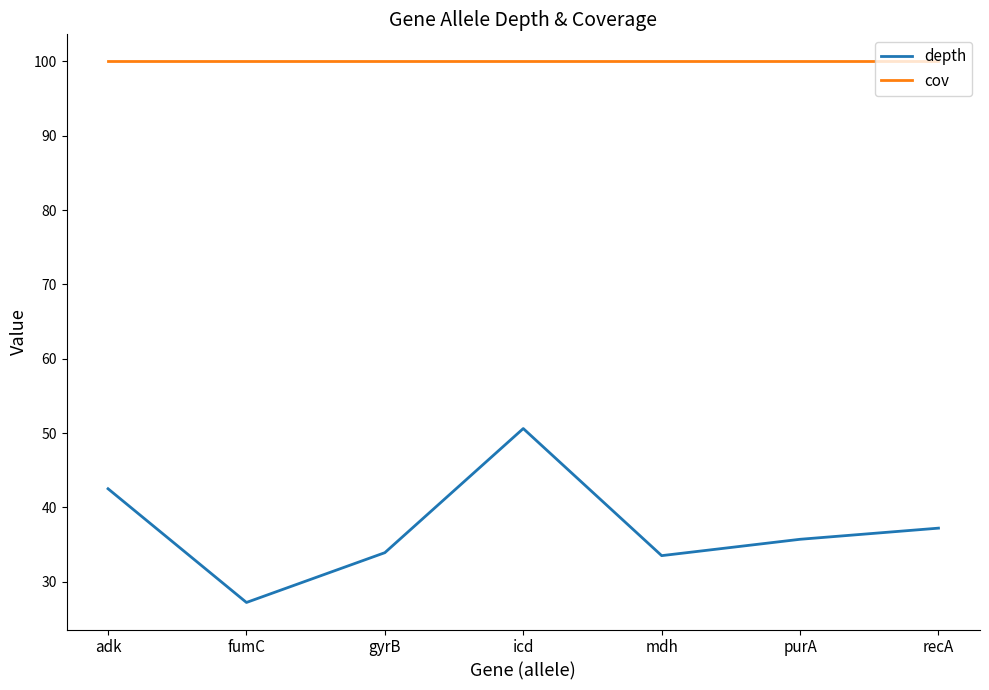

Reading left to right, what are all the values shown in this chart?

depth: 42.5	27.2	33.9	50.6	33.5	35.7	37.2
cov: 100.0	100.0	100.0	100.0	100.0	100.0	100.0